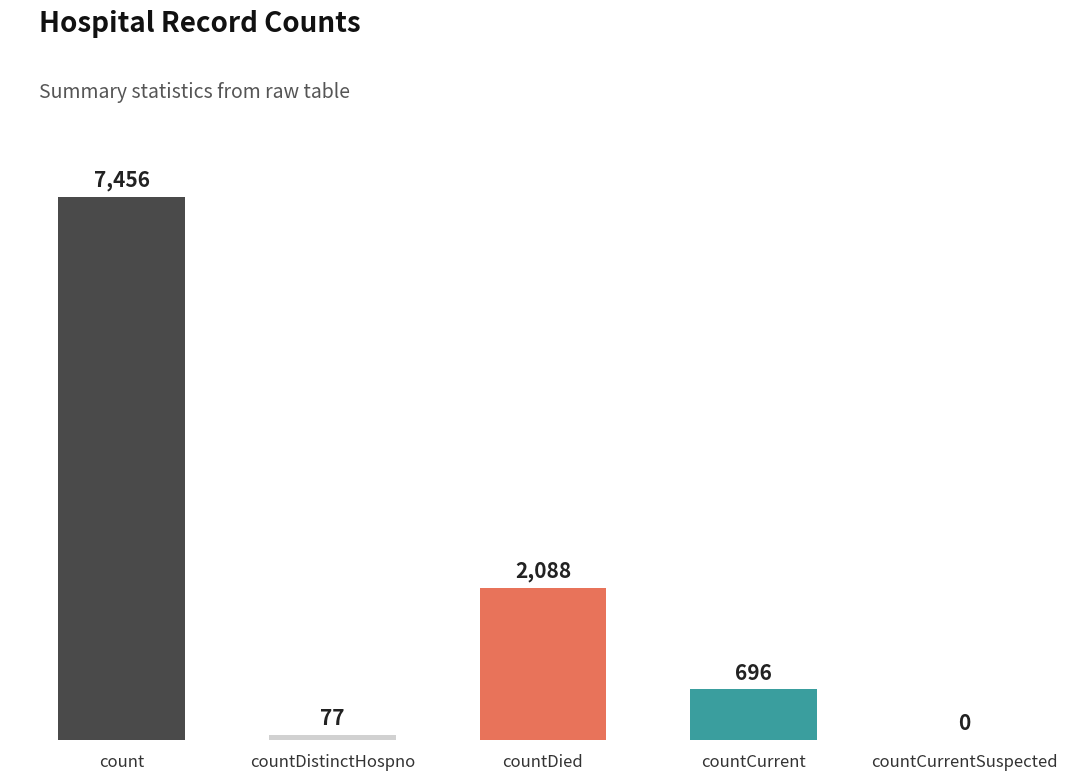

What is the sum of the values at countDistinctHospno and countDied?

2165